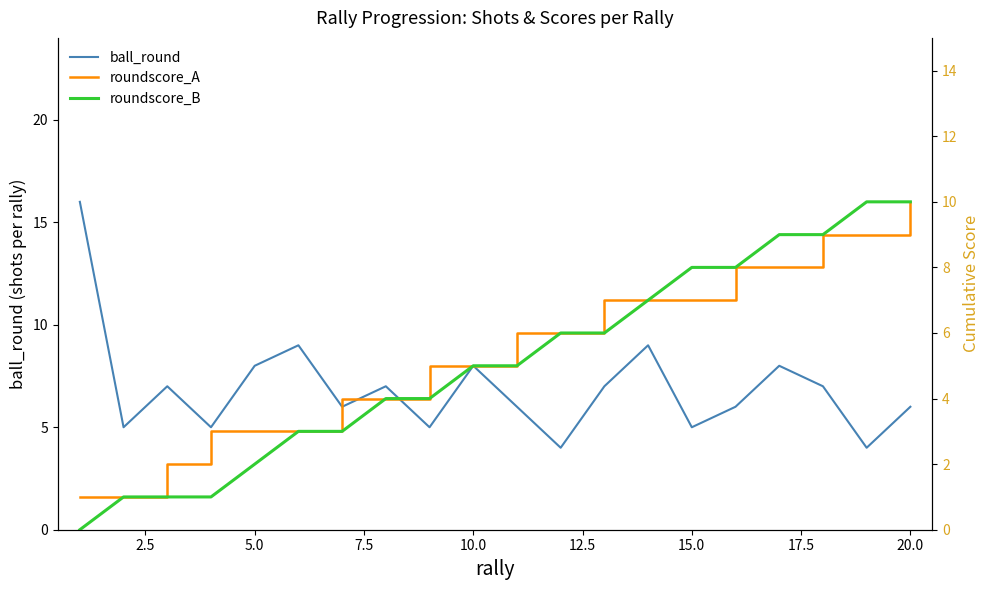

What is the lowest value of the ball_round series?

4